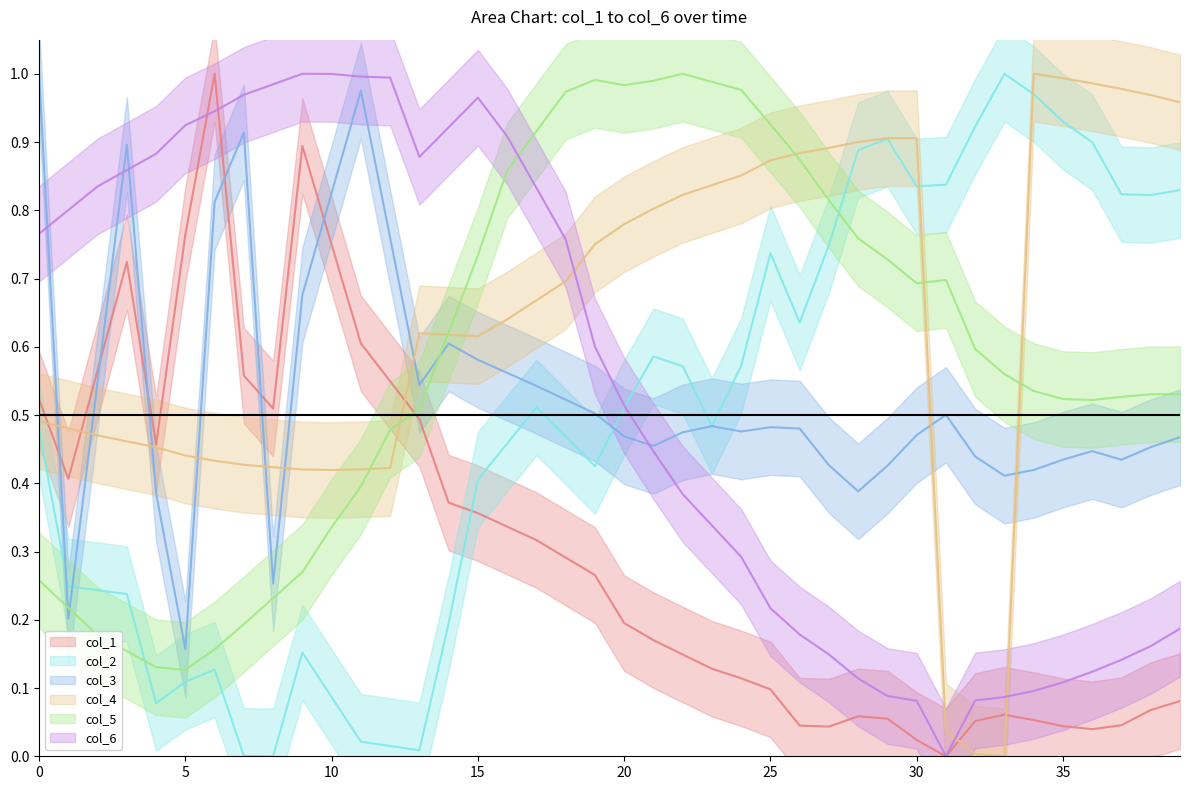

Rank the series by their maximum value, from lowest to highest.

col_1, col_2, col_3, col_4, col_5, col_6